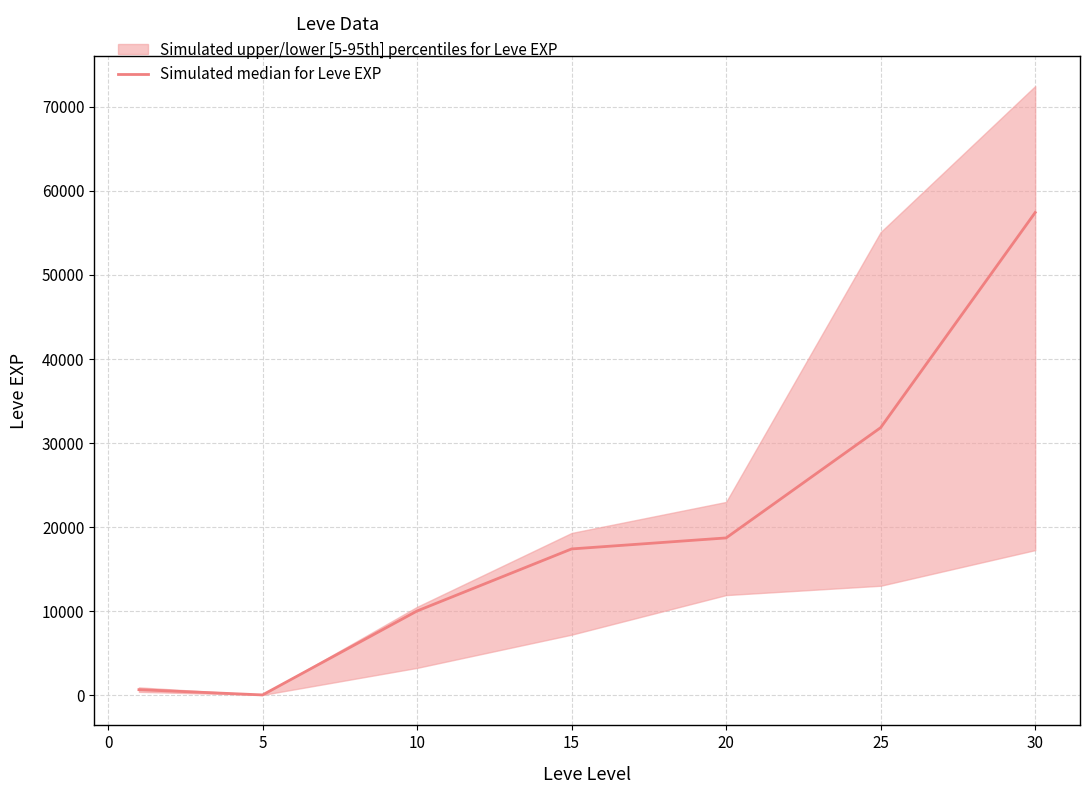

How many lines are shown in the chart?

1